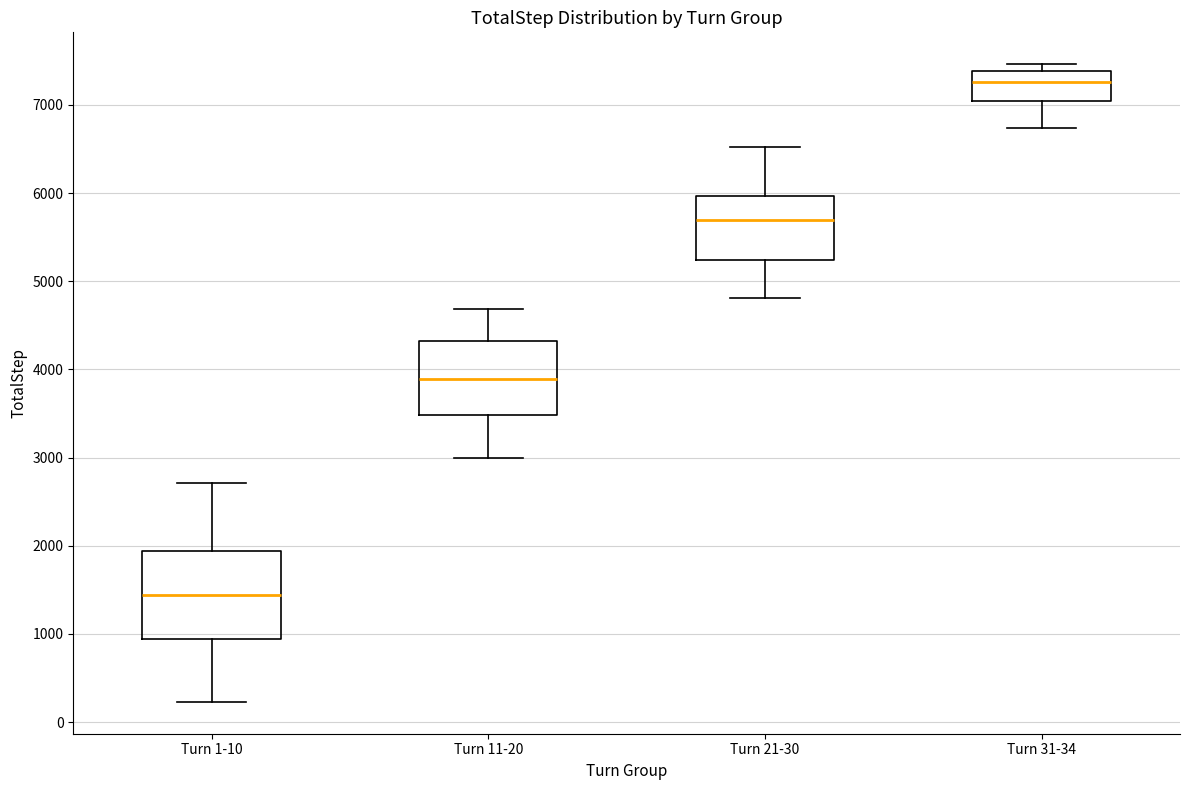

Reading left to right, transcribe this box plot: for each box, give where its median line is, the range the box spans, and where its two whiskers end, as read against the y-axis. The values are not printed on the chart, so give them approximately, as read against the axis.

Turn 1-10: median 1400, box 900 to 1900, whiskers 200 to 2700
Turn 11-20: median 3900, box 3500 to 4300, whiskers 3000 to 4700
Turn 21-30: median 5700, box 5200 to 6000, whiskers 4800 to 6500
Turn 31-34: median 7300, box 7000 to 7400, whiskers 6700 to 7500